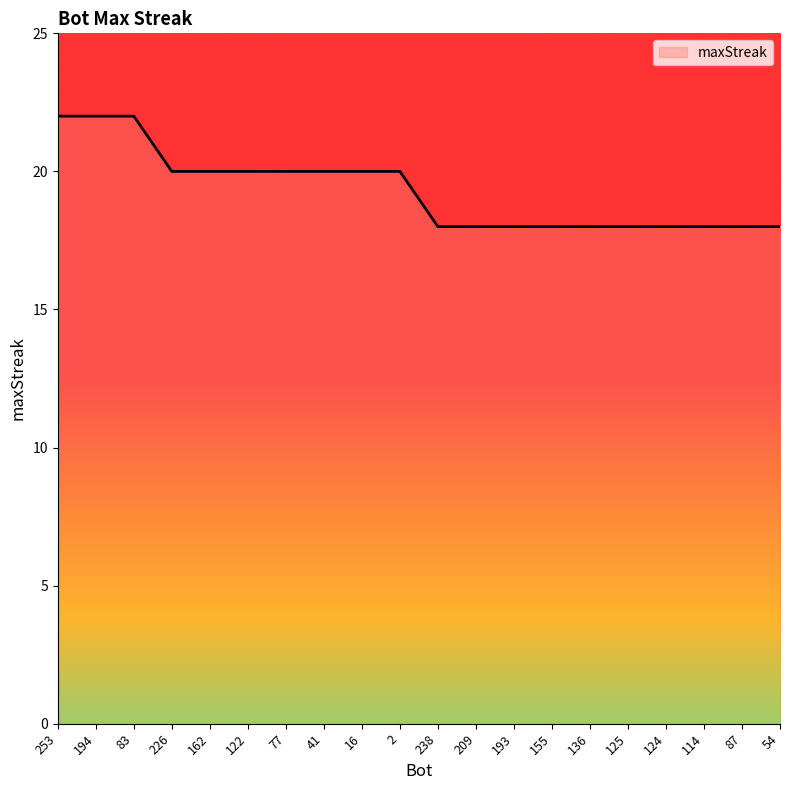

Does the chart have visible grid lines?

No